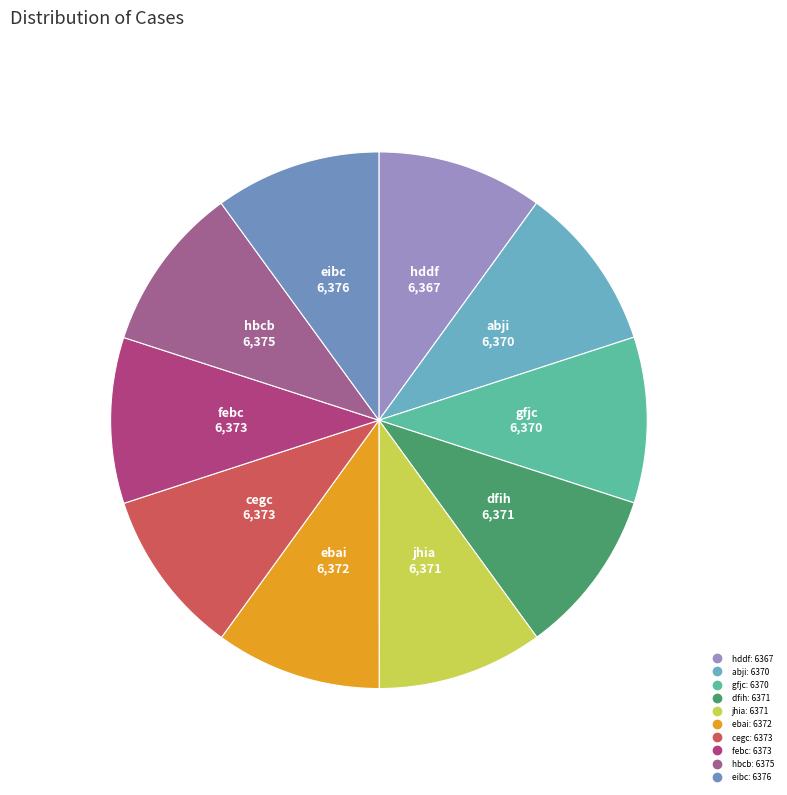

Is there any slice that represents more than half of the pie?

No